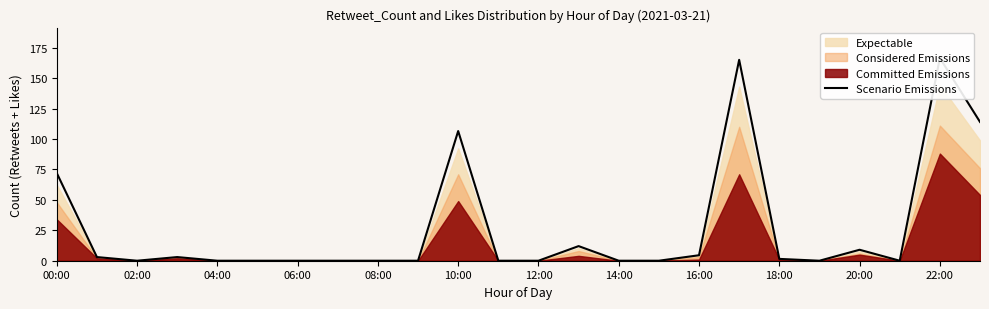

How many points are lower than both their immediate neighbors (excluding endpoints)?

3